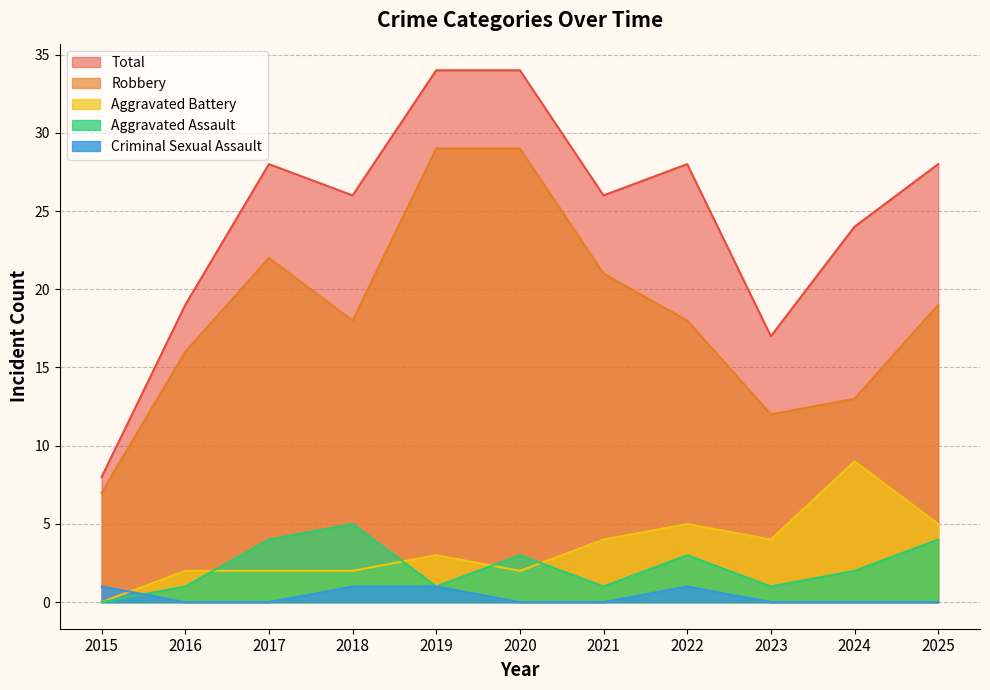

The Aggravated Battery series shows 5 at 2025. True or false?

True